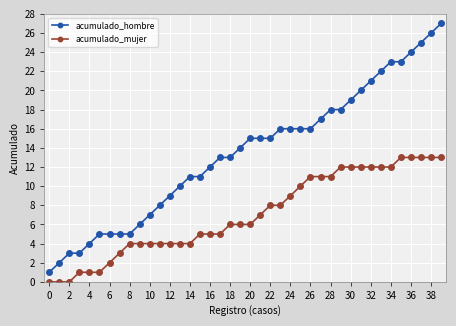

How many data points does each series have?

40